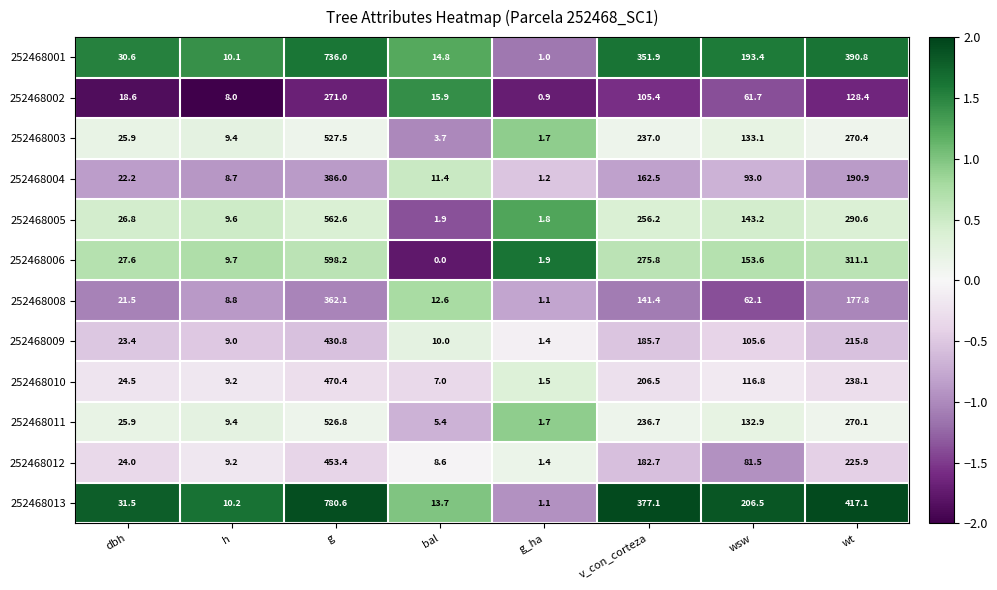

Where is 252468009 nearest to the value 216?

wt